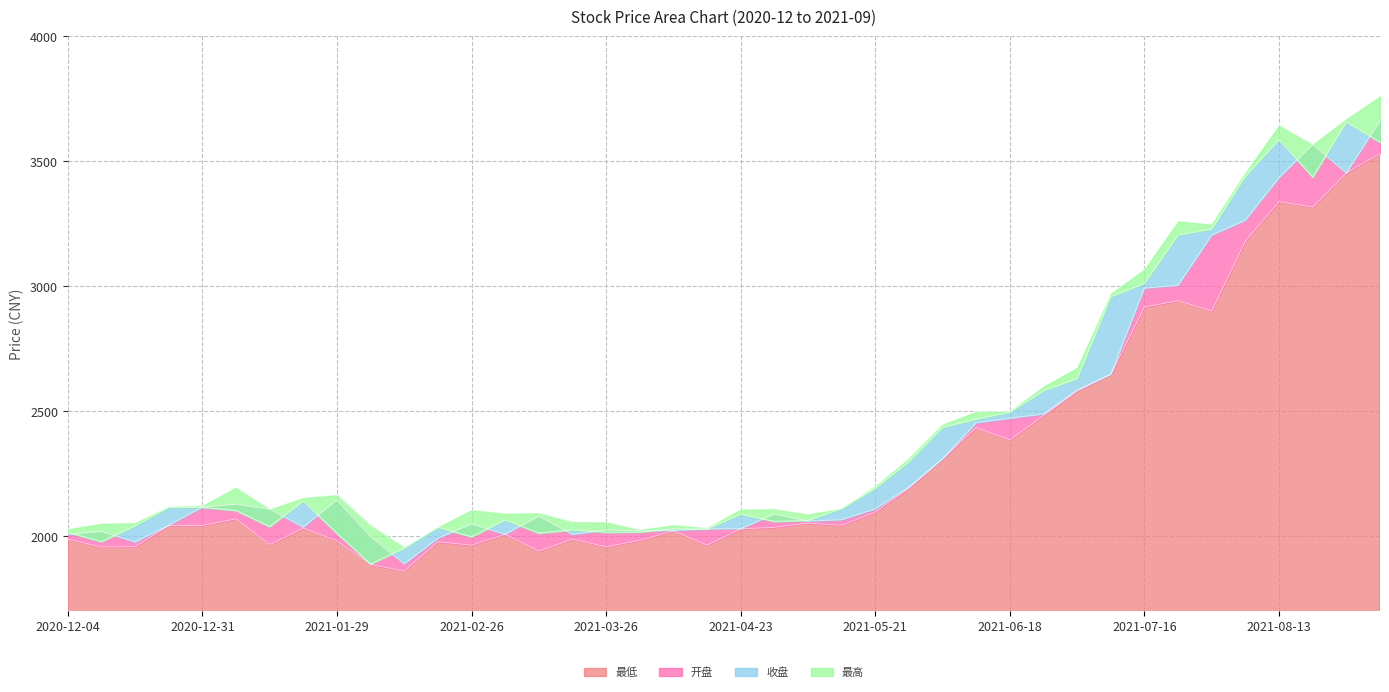

In 开盘, how many points are higher than both neighbors (excluding endpoints)?

8